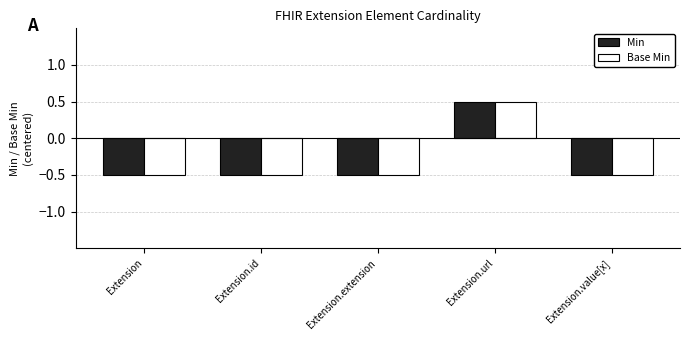

Is it true that Min equals 0.5 at Extension.url?

True